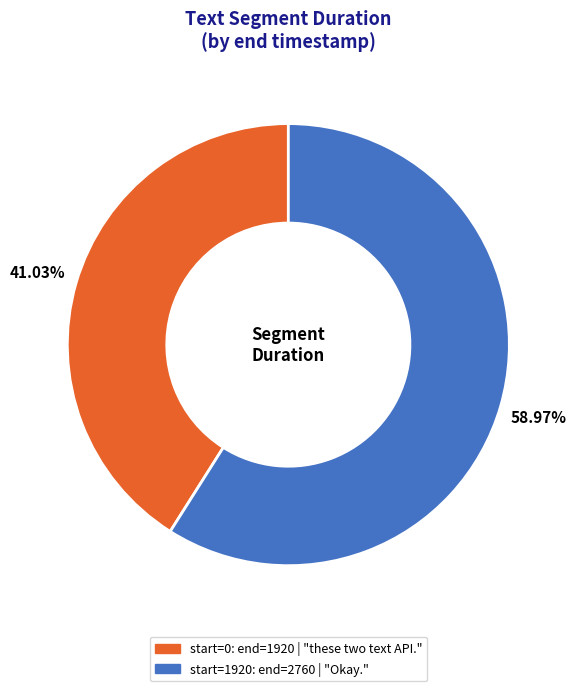

Does any single category account for the majority?

Yes